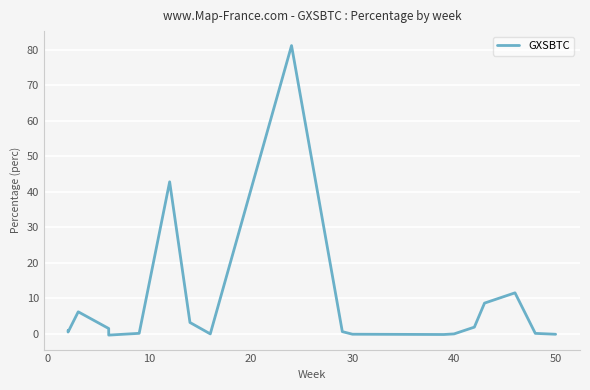

How many points are lower than both their immediate neighbors (excluding endpoints)?

4